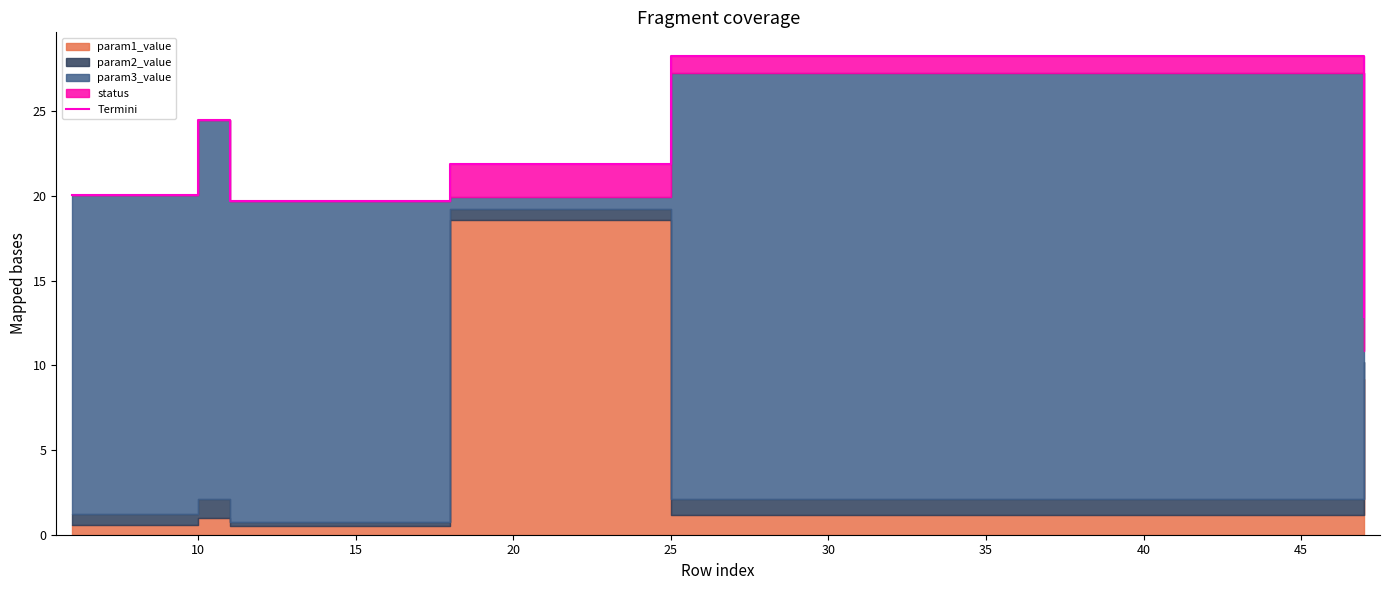

Does the chart have visible grid lines?

No